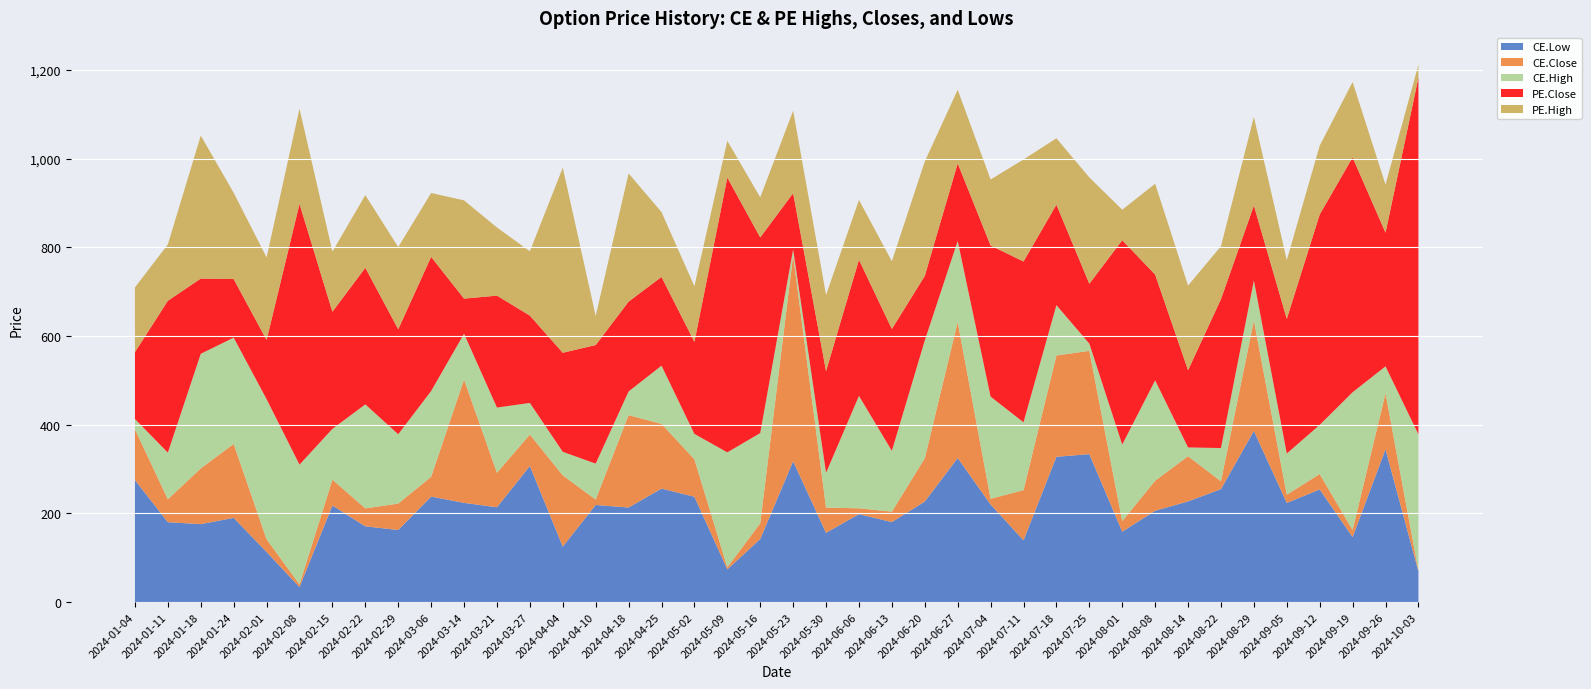

Reading left to right, list all the values displayed in this chart.

CE.Low: 275.1	180.0	175.7	189.8	112.8	33.6	217.7	170.7	162.4	237.8	223.7	213.7	306.8	125.0	218.8	213.2	255.8	237.4	73.5	142.1	317.4	156.1	198.2	180.3	226.7	324.8	220.1	139.1	327.6	333.6	158.7	205.8	227.0	254.7	385.9	223.5	253.9	146.5	344.4	69.0
CE.Close: 389.8	231.8	301.4	356.7	141.7	39.8	276.1	211.2	222.1	282.4	501.9	291.6	377.9	285.8	231.1	421.6	401.9	322.1	78.2	177.6	782.1	213.0	211.3	203.8	324.4	631.9	232.8	252.3	556.1	566.6	182.4	273.6	328.9	272.3	635.2	242.1	288.7	162.3	471.0	70.5
CE.High: 412.8	337.0	560.0	596.4	457.6	309.9	390.6	445.9	378.5	476.0	605.1	438.6	449.1	338.8	312.2	474.9	533.2	379.2	337.6	381.1	795.4	291.4	465.0	341.0	590.0	814.5	463.4	405.4	669.8	582.9	355.1	500.0	348.6	347.4	725.2	334.9	399.6	473.2	531.6	378.1
PE.Close: 151.0	342.6	169.7	132.2	133.6	588.4	264.2	308.2	236.8	302.7	79.3	252.6	197.1	223.5	267.6	202.7	200.2	207.8	620.0	441.3	127.0	229.6	307.1	275.0	145.7	175.1	341.1	362.8	226.7	135.2	461.2	238.8	174.3	336.0	169.4	303.9	474.6	530.0	301.6	805.0
PE.High: 297.0	469.8	492.3	326.9	320.0	803.0	400.0	472.1	422.2	446.8	301.0	406.3	342.2	641.0	333.0	492.0	346.4	333.3	702.8	531.9	312.9	401.2	442.1	427.7	404.0	341.1	489.9	593.0	376.4	375.1	530.0	443.6	365.2	455.3	369.2	436.4	629.9	699.9	410.1	834.0